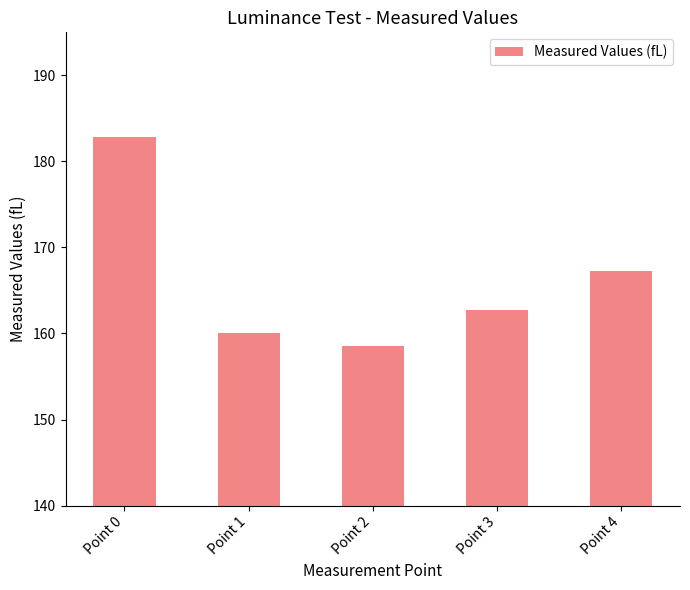

Reading left to right, transcribe all the data shown in this chart.

182.9	160.0	158.6	162.7	167.2